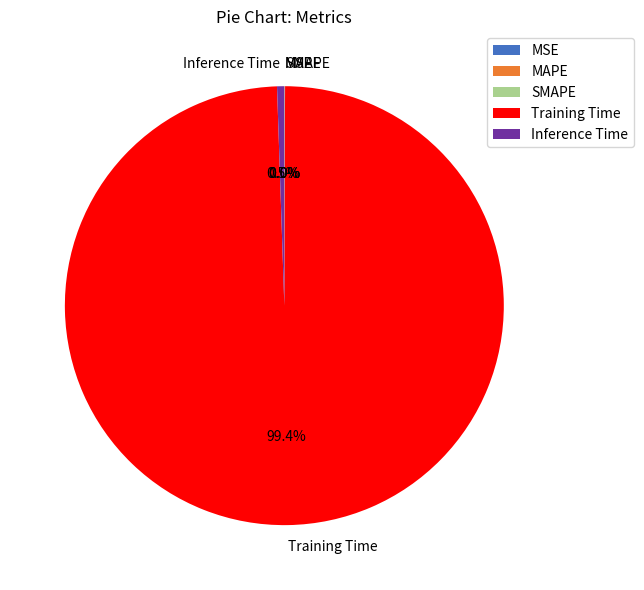

Which slice is the largest?

Training Time